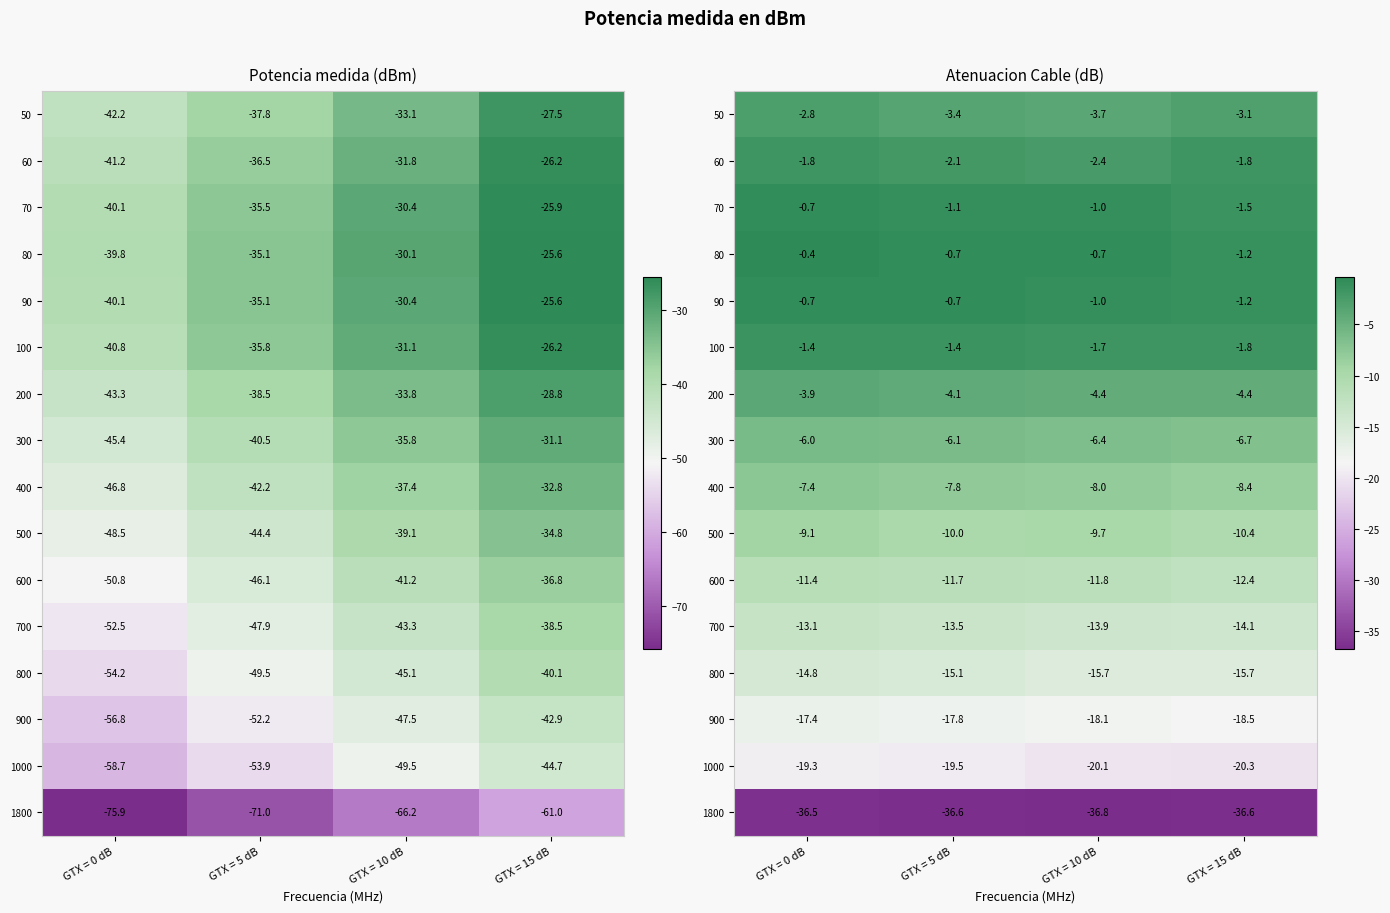

List the series in order of their peak value, highest first.

80, 70, 90, 100, 60, 50, 200, 300, 400, 500, 600, 700, 800, 900, 1000, 1800